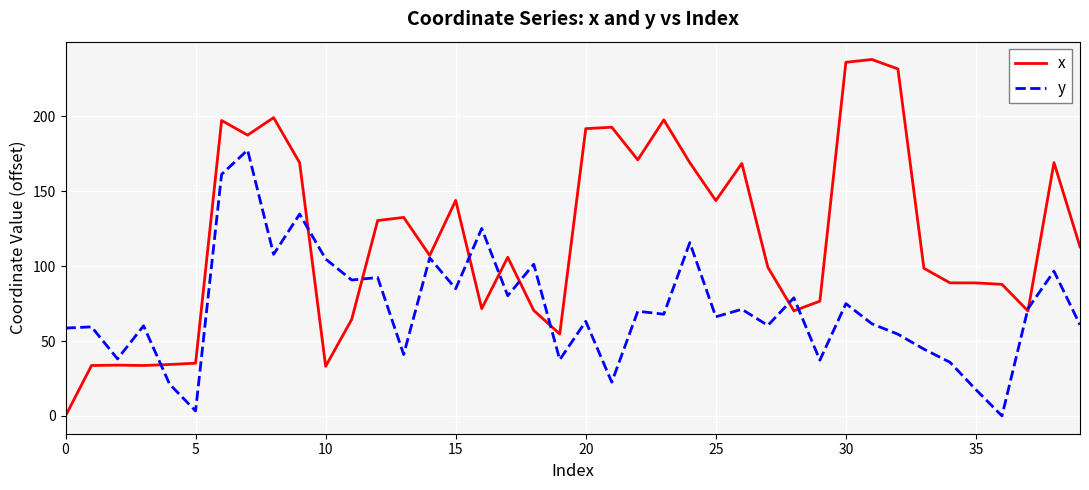

Rank the series by their average value, from lowest to highest.

y, x